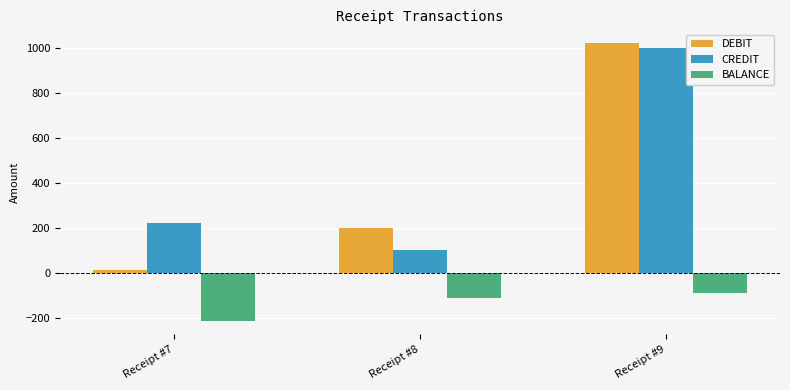

How many values in the DEBIT series are below 200?

1